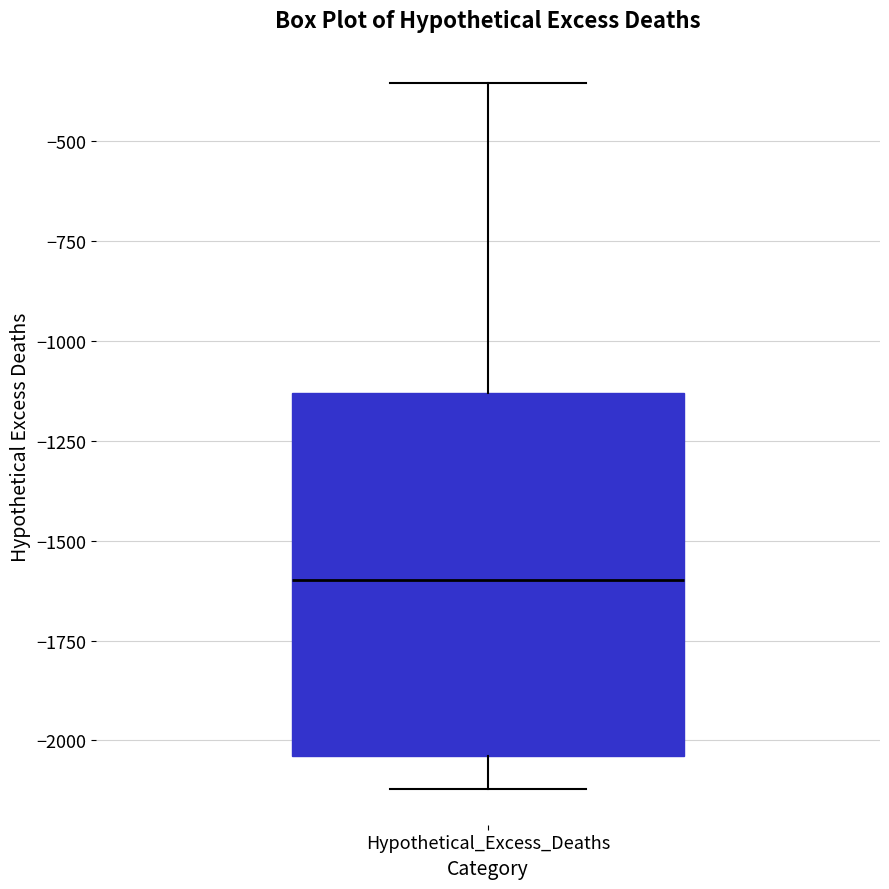

Transcribe this box plot: give where the median line is, the range the box spans, and where the two whiskers end, as read against the y-axis. The values are not printed on the chart, so give them approximately, as read against the axis.

median -1600, box -2050 to -1150, whiskers -2100 to -350